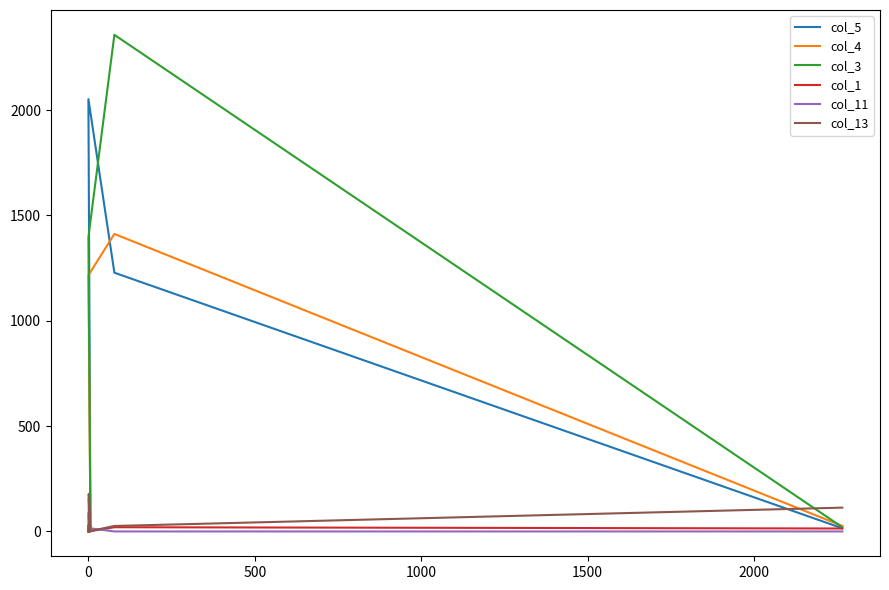

What is the difference between the col_1 values at 0 and 1000?

4